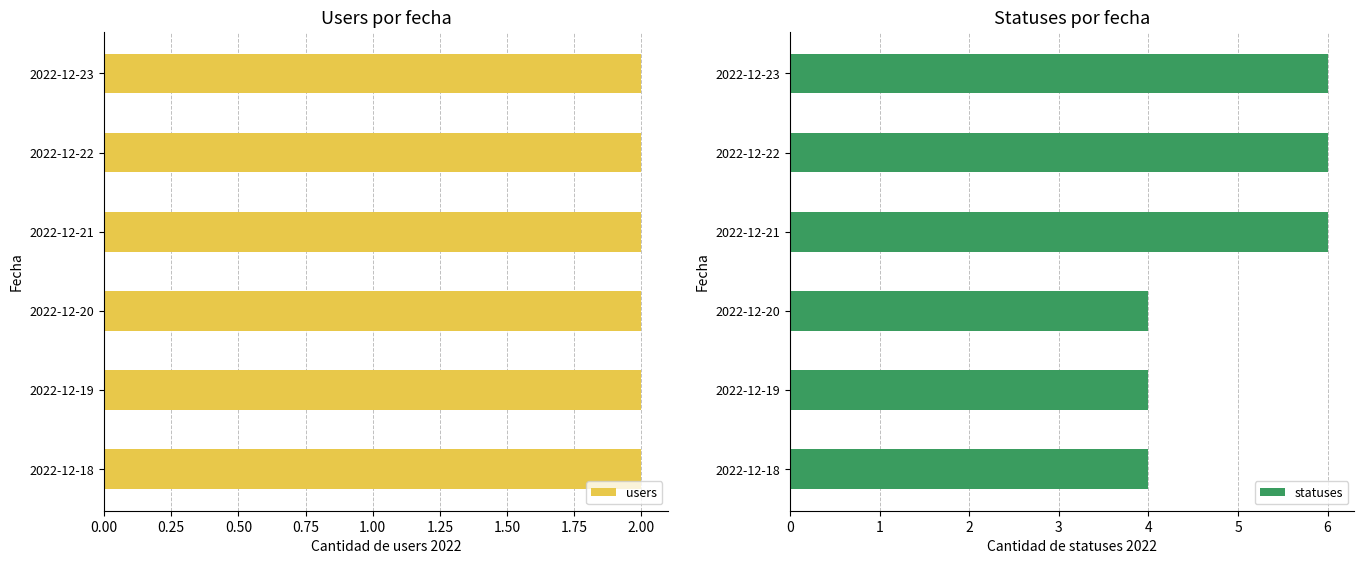

What is the maximum value shown in the chart?

6.0